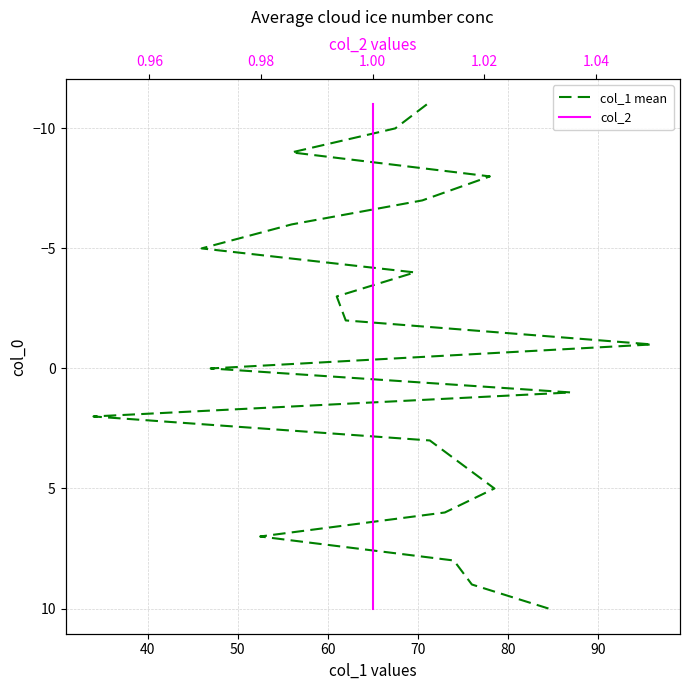

The value of col_1 mean at 13 is 4. True or false?

False